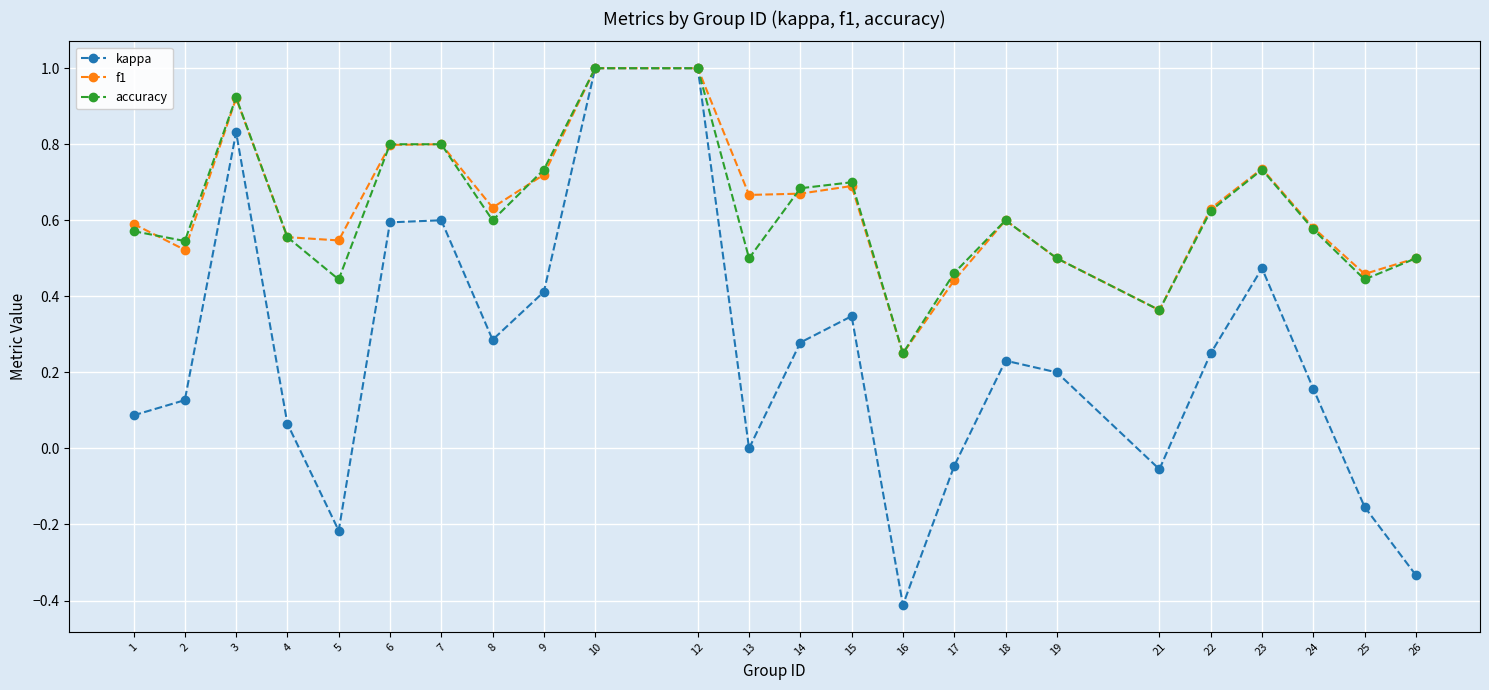

Count the f1 values in the range 0 to 1.

24